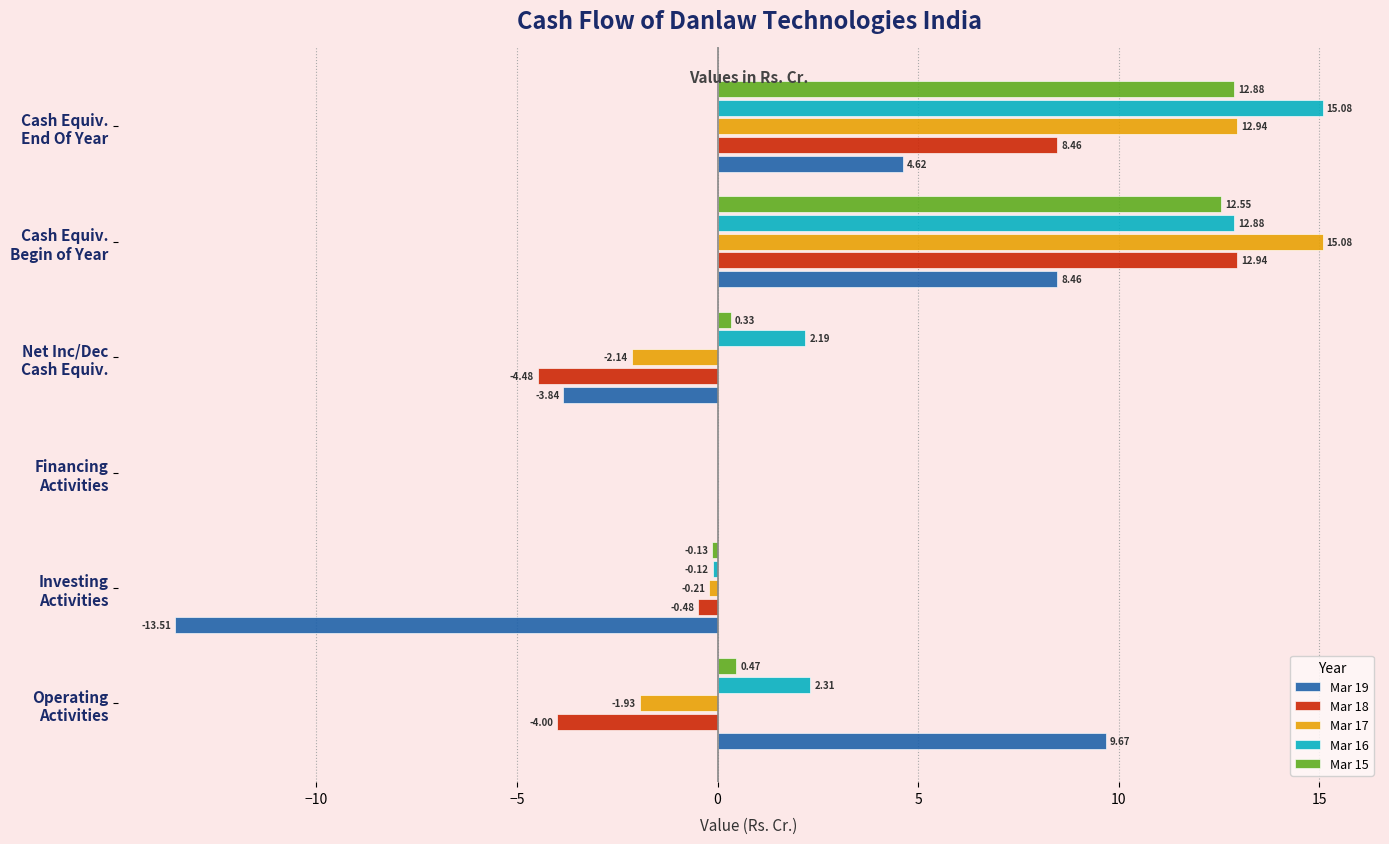

What is the average value of the Mar 18 series?

2.1